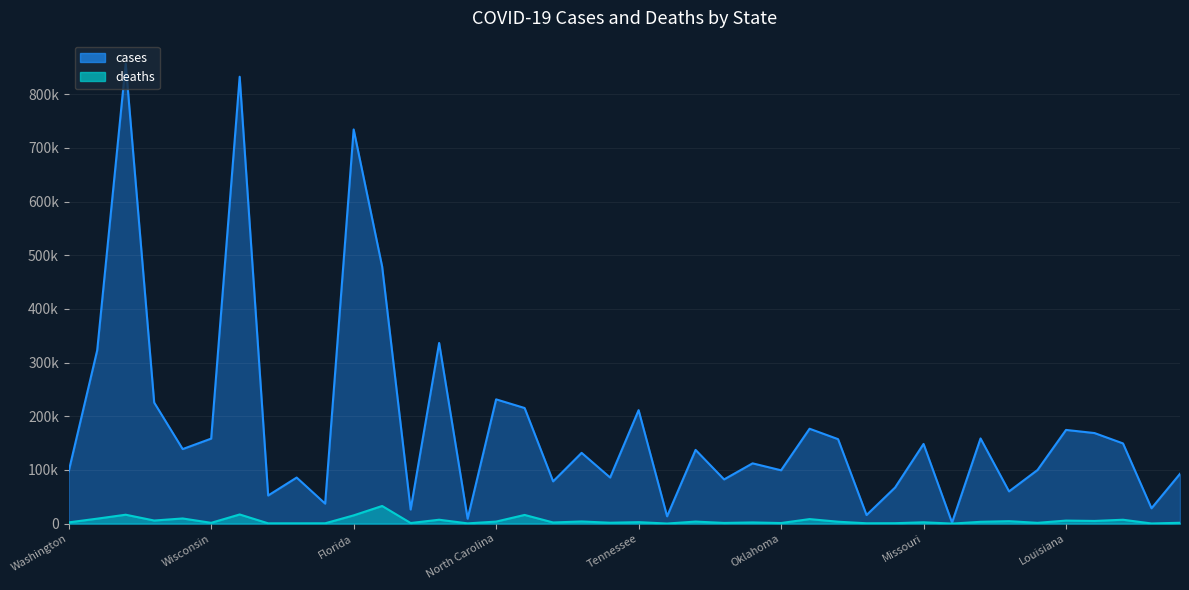

Which series has the largest total across all categories?

cases